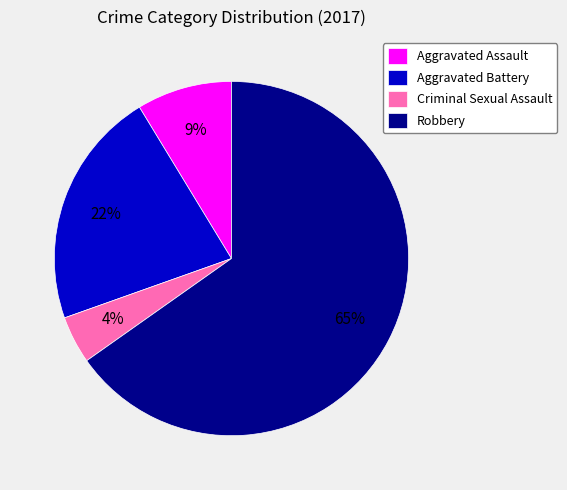

True or false: Criminal Sexual Assault accounts for 4% of the total.

True